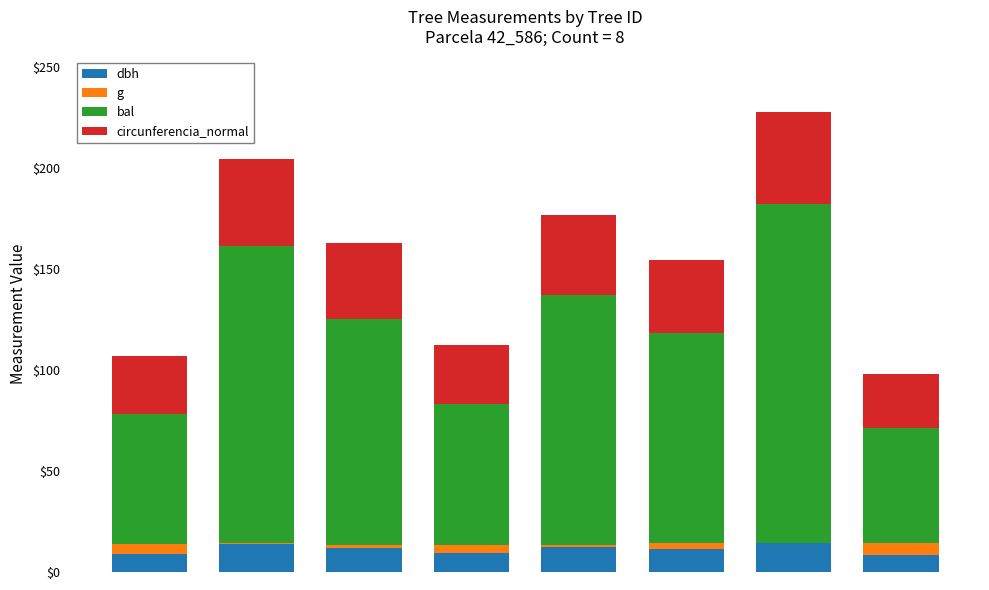

What is the maximum value for dbh?

14.6